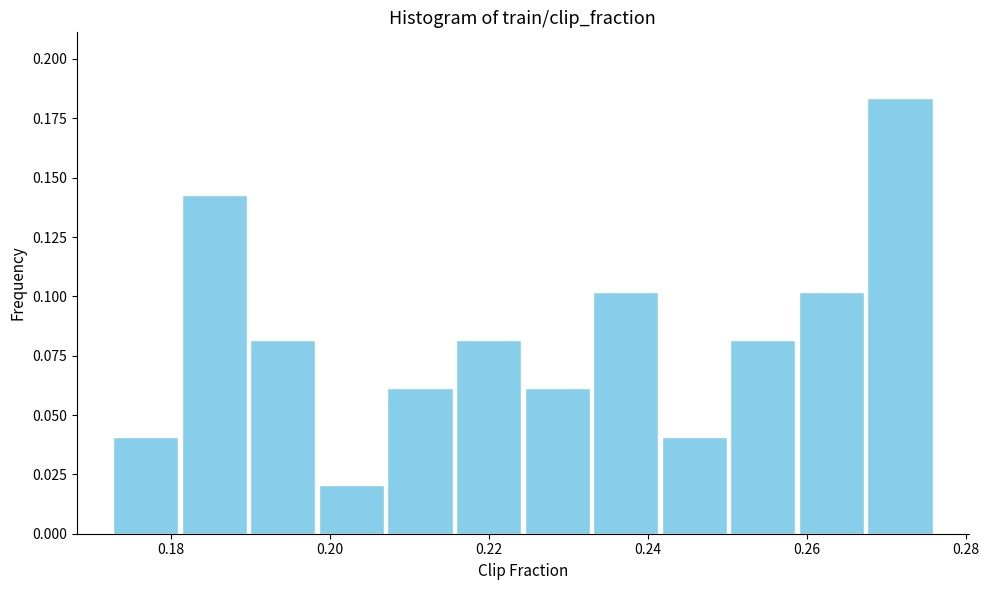

Reading left to right, list every bar in this chart as the range it spans on the x-axis followed by its height. Neither the bar edges nor the heights are printed on the chart, so give them approximately, as read against the axes.

0.172 to 0.182: 0.040
0.182 to 0.190: 0.145
0.190 to 0.198: 0.080
0.198 to 0.208: 0.020
0.208 to 0.216: 0.060
0.216 to 0.224: 0.080
0.224 to 0.232: 0.060
0.232 to 0.242: 0.100
0.242 to 0.250: 0.040
0.250 to 0.258: 0.080
0.258 to 0.268: 0.100
0.268 to 0.276: 0.185